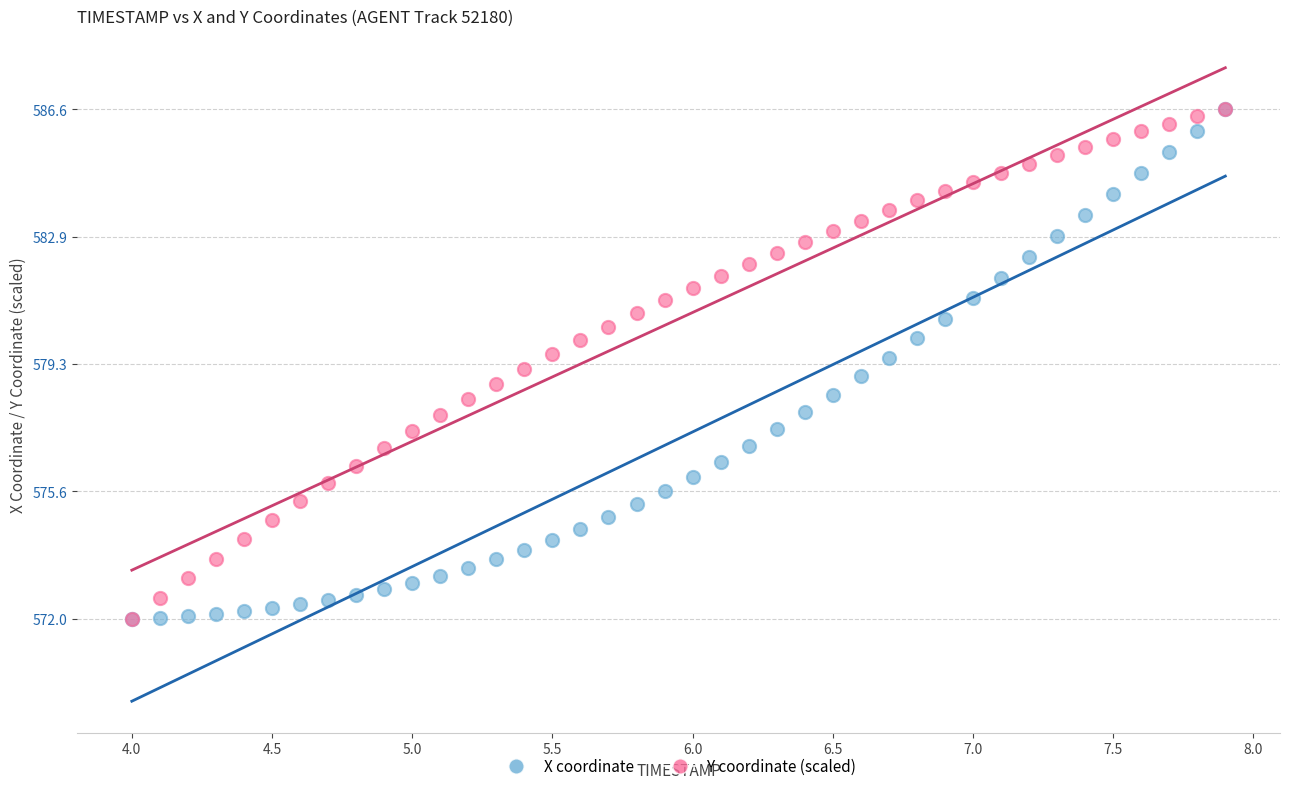

What are all the series names shown in the legend?

X coordinate, Y coordinate (scaled)